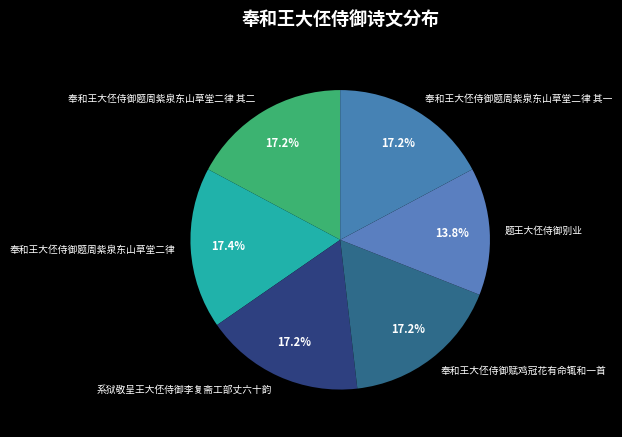

To the nearest percent, what portion does 题王大伾侍御别业 represent?

14%